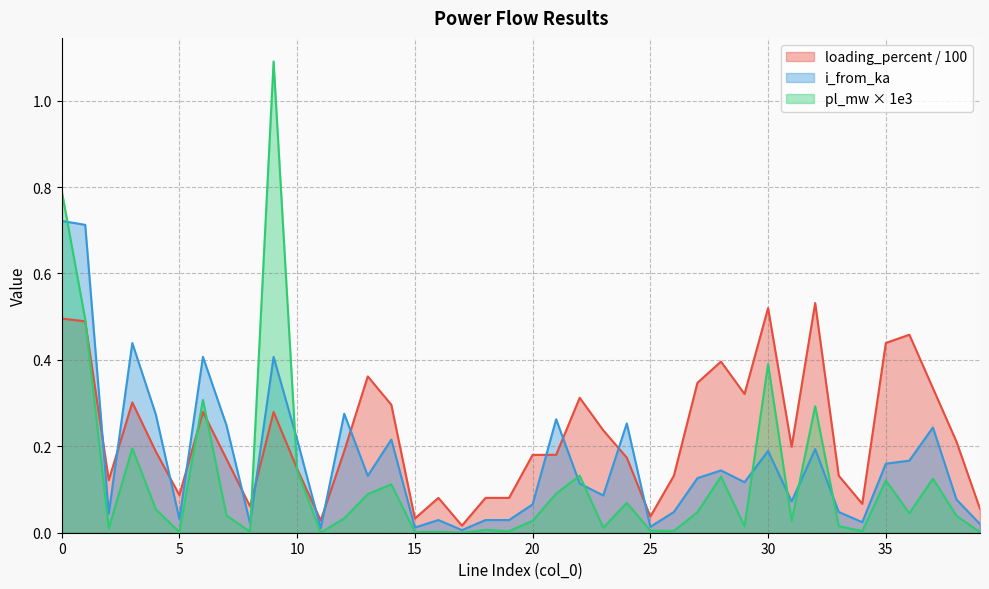

Where is loading_percent nearest to the value 0?

17